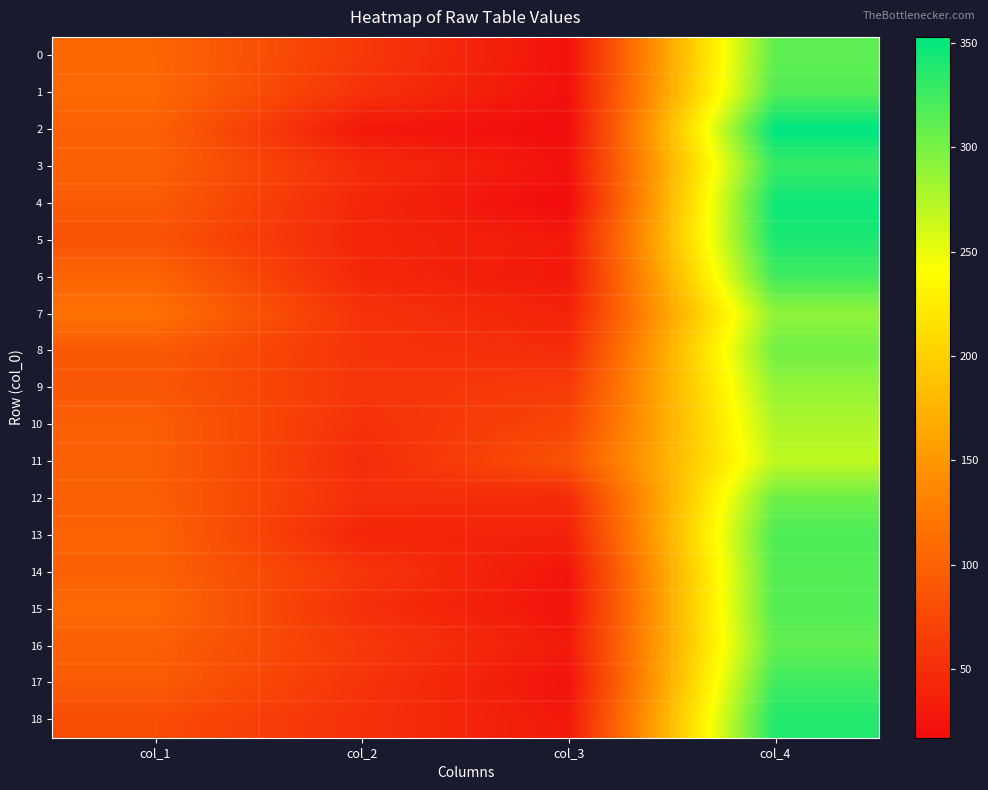

List the series in order of their peak value, lowest first.

11, 10, 9, 7, 8, 12, 16, 0, 1, 14, 15, 13, 6, 17, 3, 18, 5, 4, 2